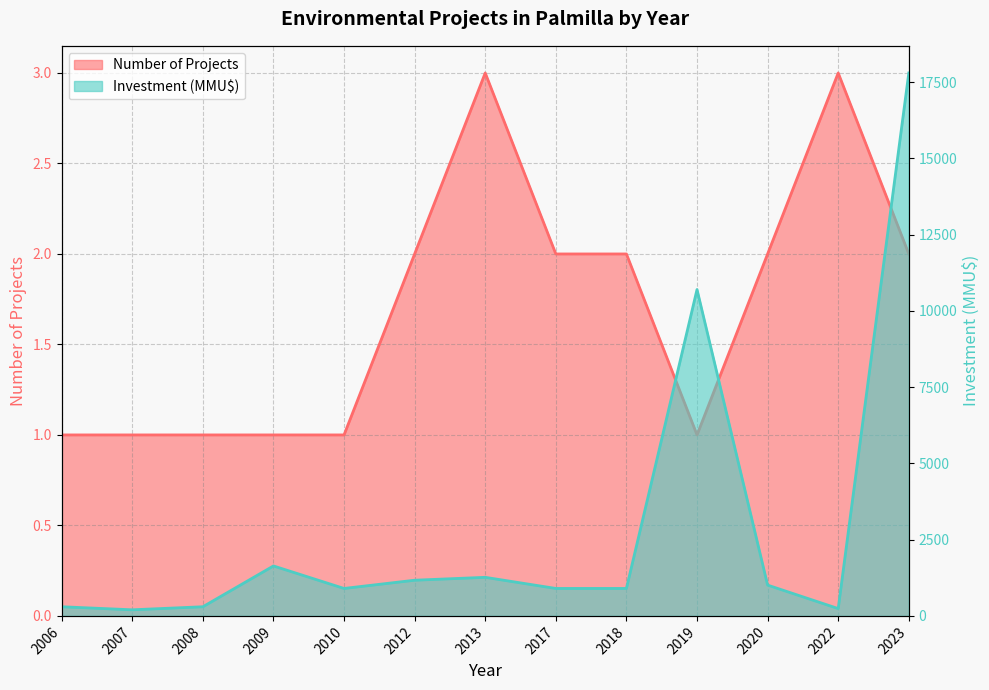

What is the value of the Number of Projects point at the 7th from the left?

3